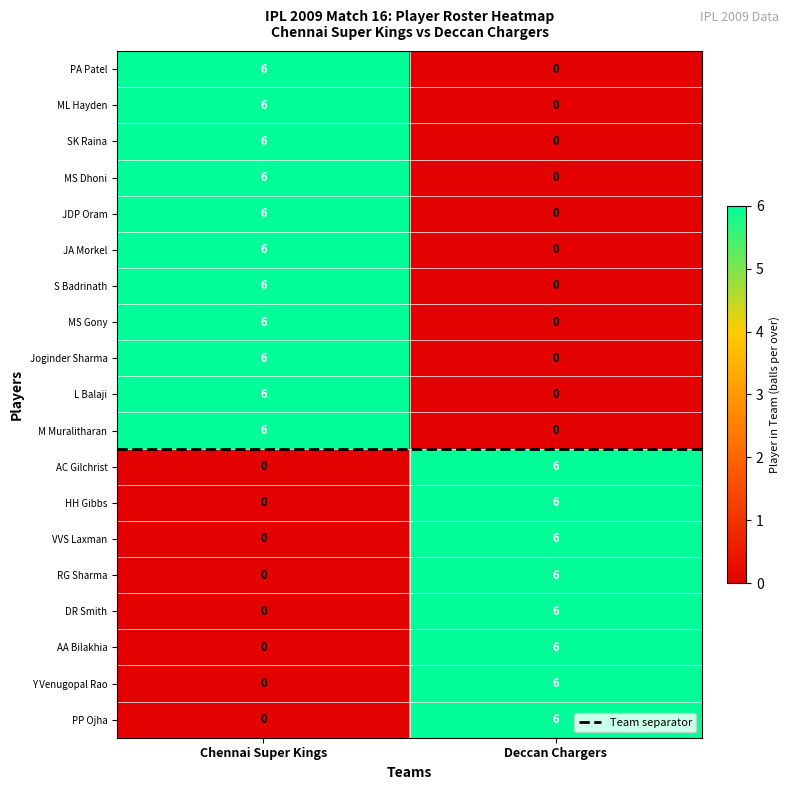

List the labels in order of HH Gibbs value, largest first.

Deccan Chargers, Chennai Super Kings